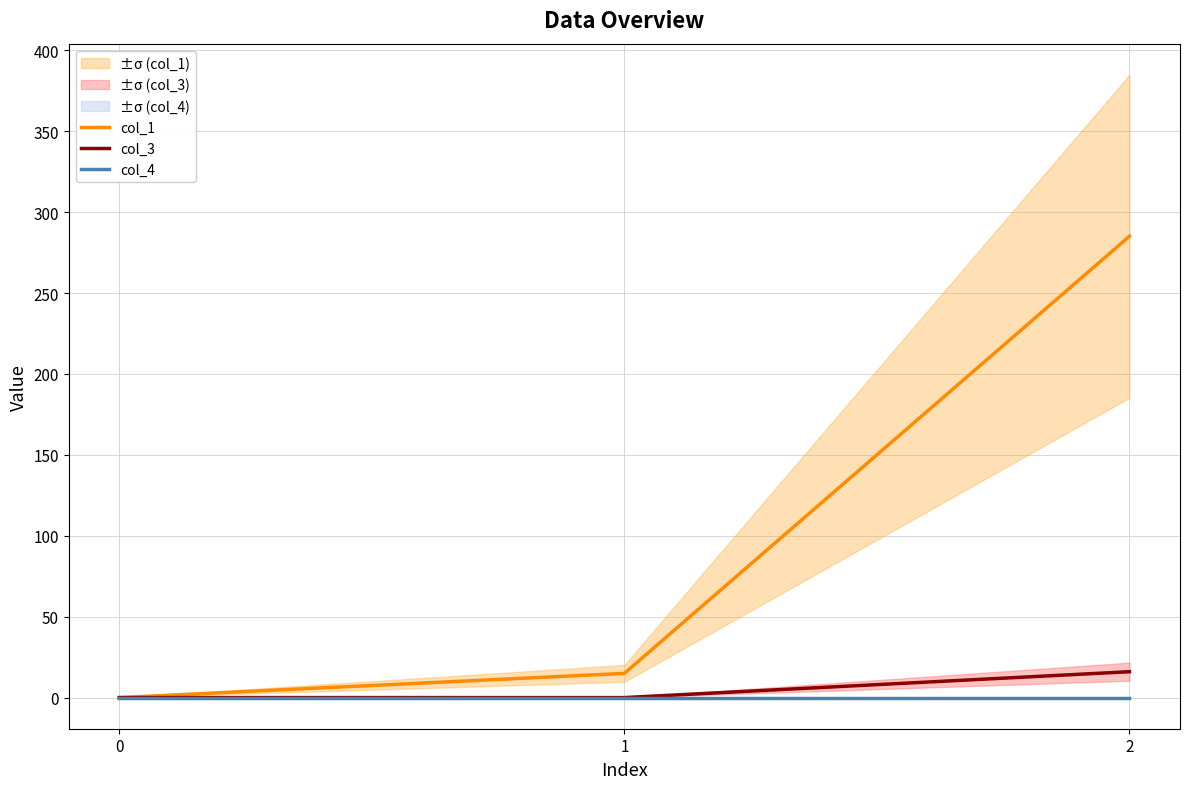

Which has a higher value, 1 or 0?

1